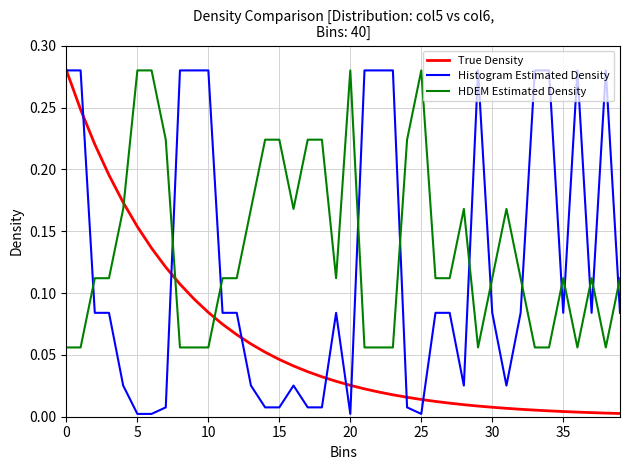

List the series in order of their overall mean, highest first.

HDEM Estimated Density, Histogram Estimated Density, True Density